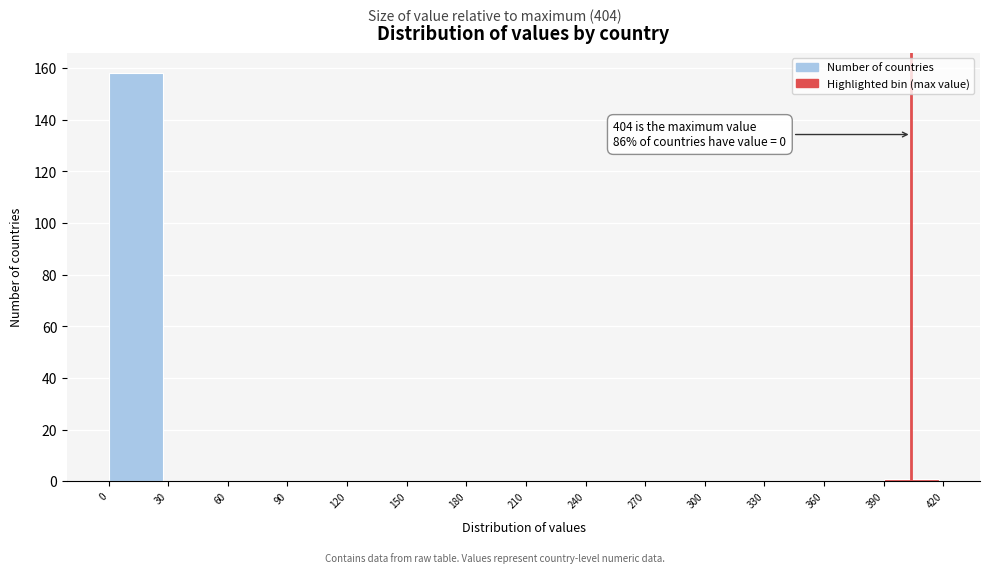

Which range on the x-axis has the tallest bar?

0 to 30